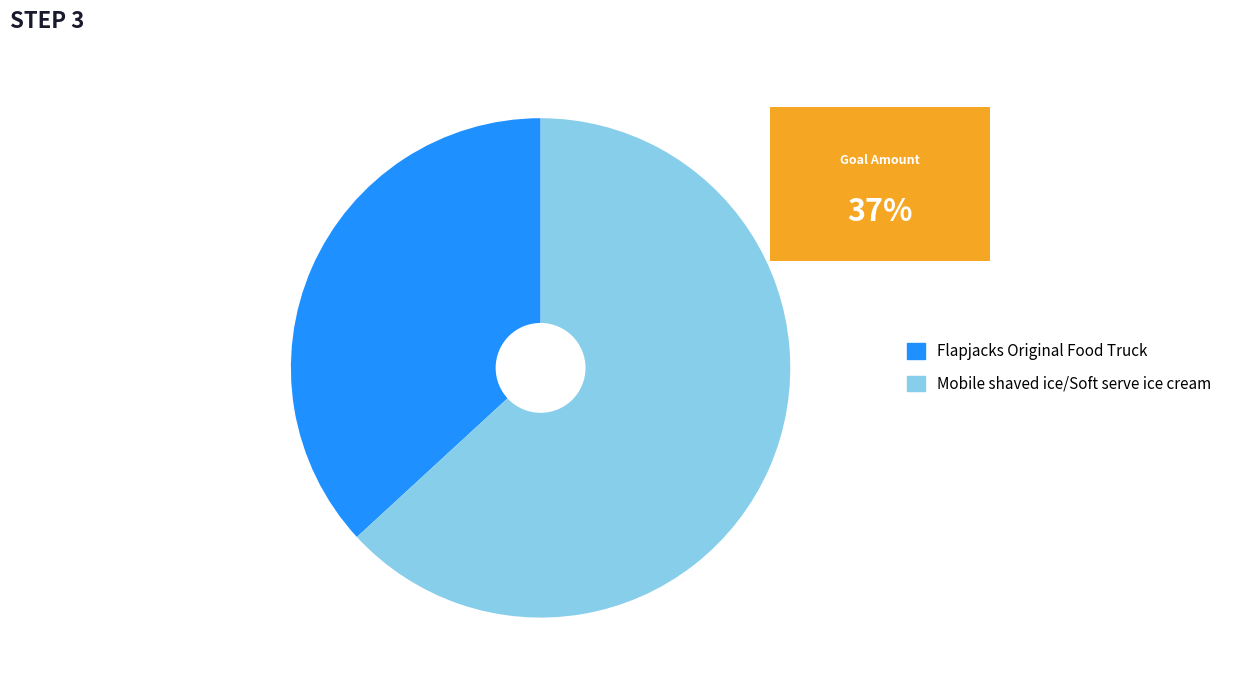

Count the number of slices in the pie.

2